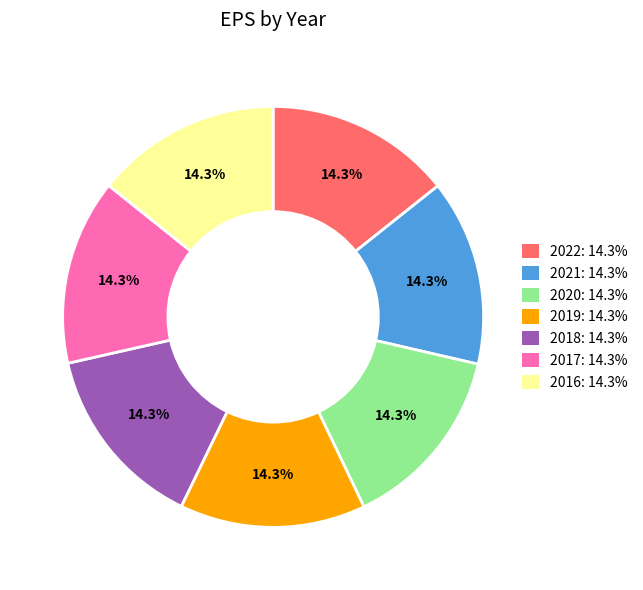

Count the number of slices in the pie.

7